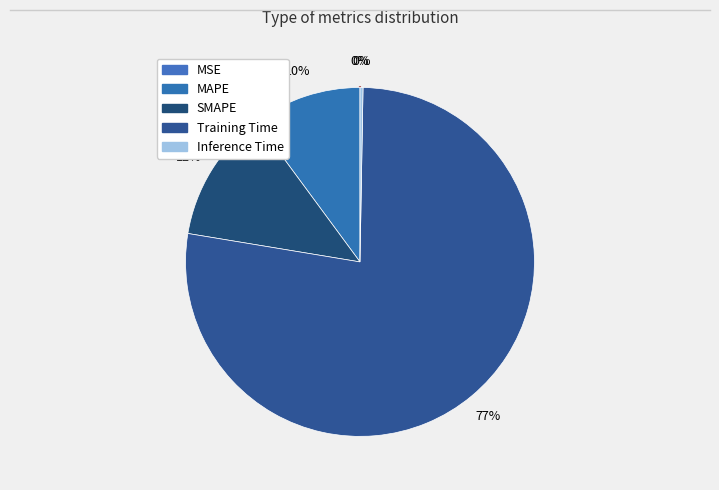

What is the largest slice in the pie chart?

Training Time